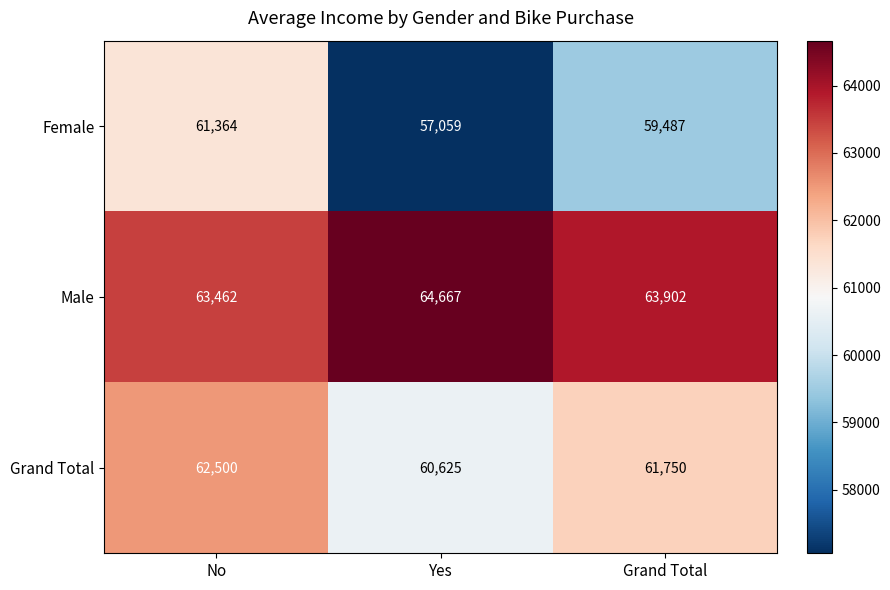

Read the Grand Total value at Grand Total.

61750